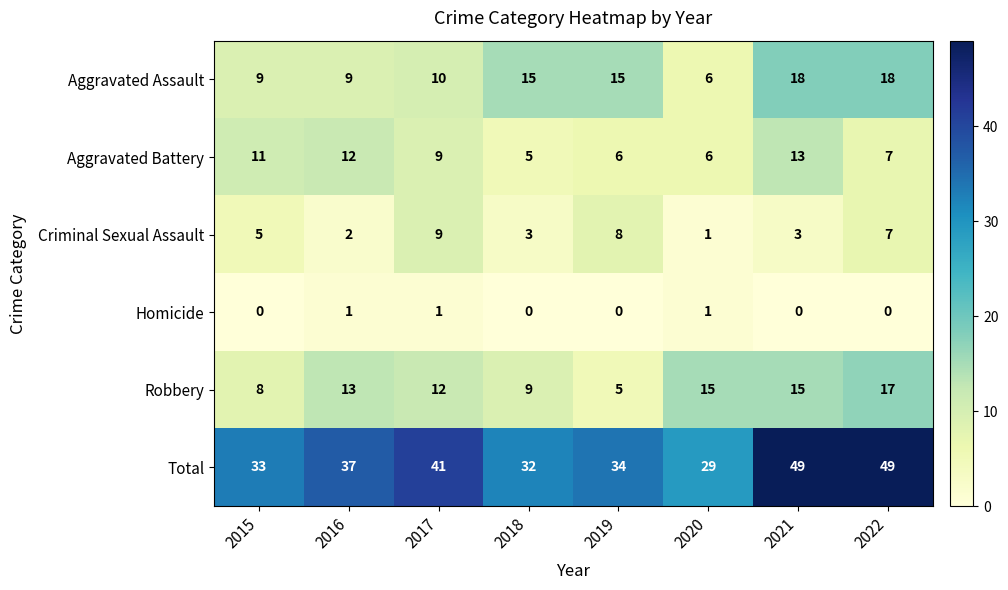

List the series in order of their peak value, lowest first.

Homicide, Criminal Sexual Assault, Aggravated Battery, Robbery, Aggravated Assault, Total